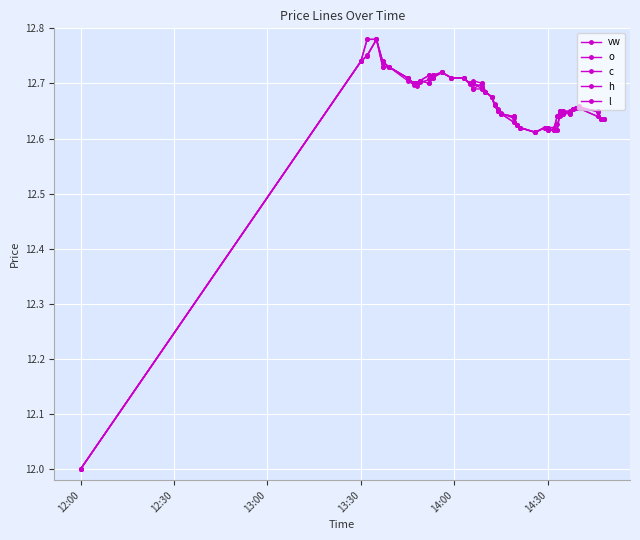

How many data points in l are above 12?

39